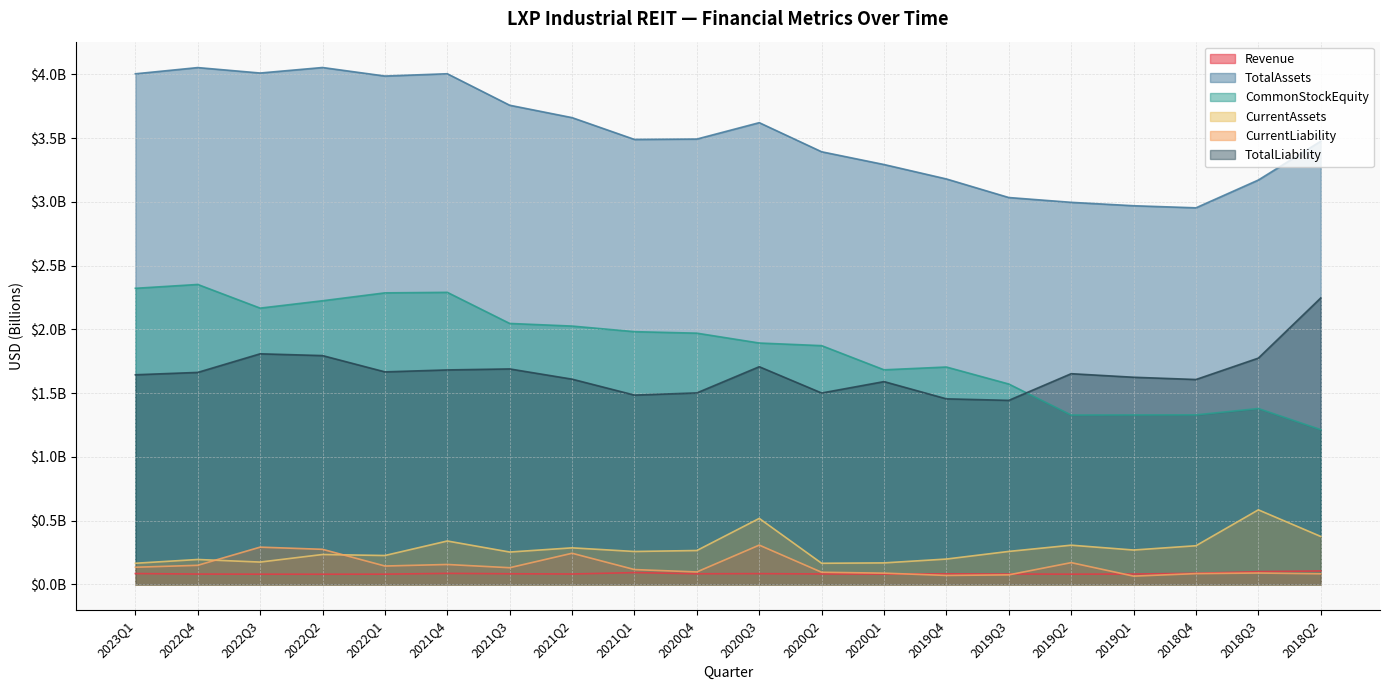

What is the label of the 11th point from the right?

2020Q4